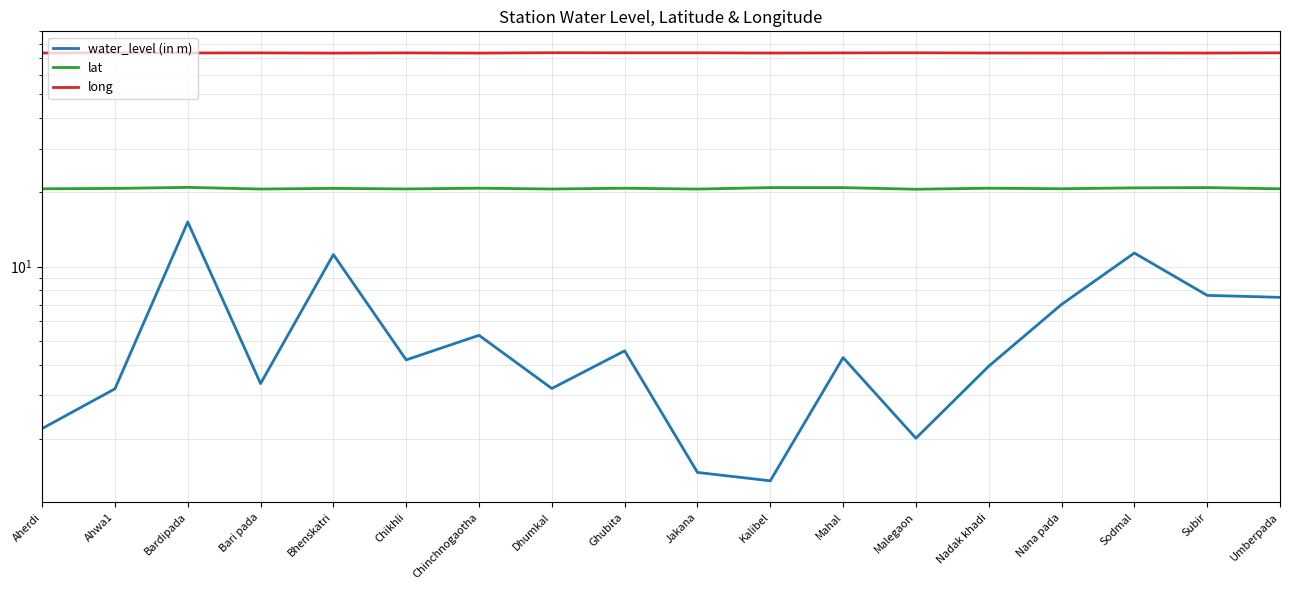

Which label corresponds to the smallest value in the chart?

Kalibel